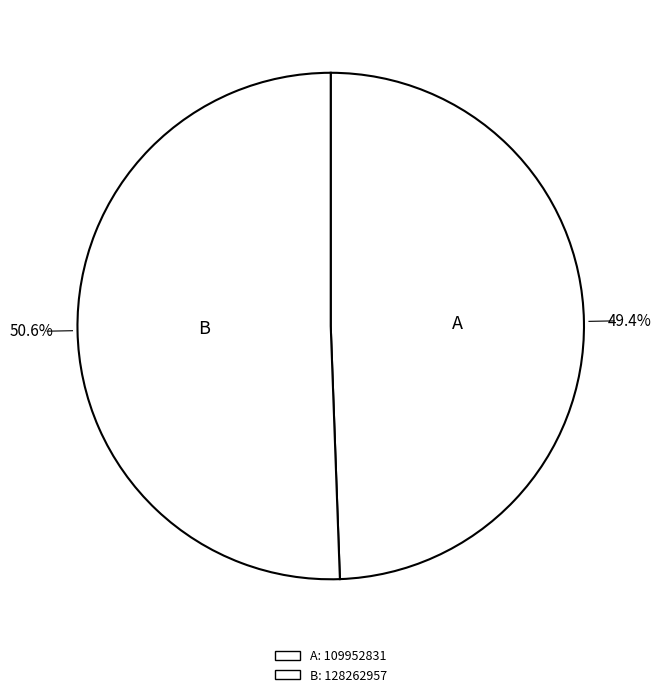

How many slices are in this pie chart?

2